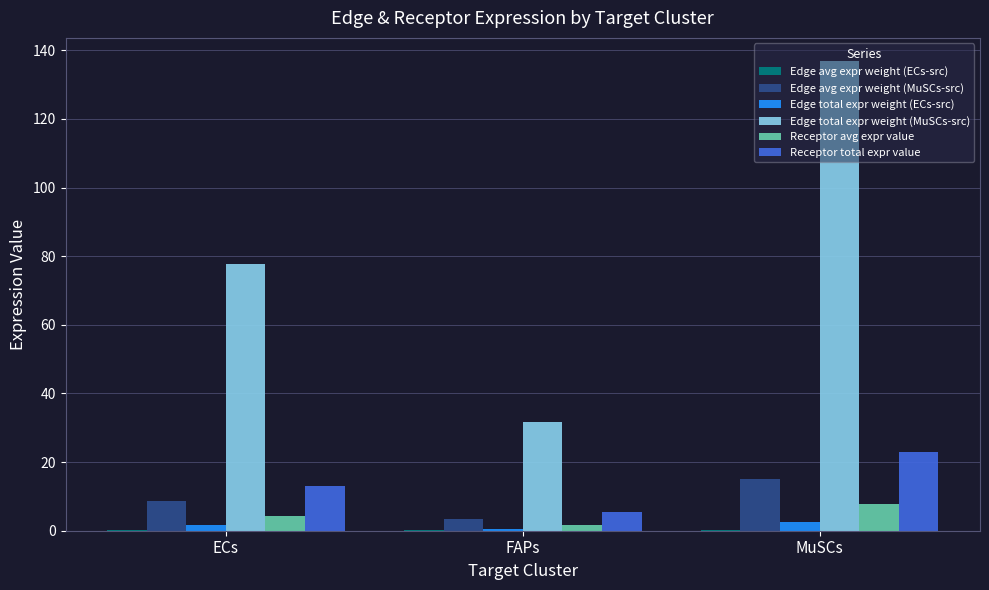

The value of Receptor total expr value at MuSCs is 23.0. True or false?

True